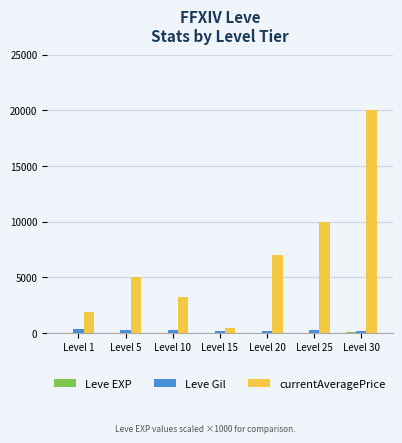

Which series changed the most between Level 5 and Level 25?

currentAveragePrice